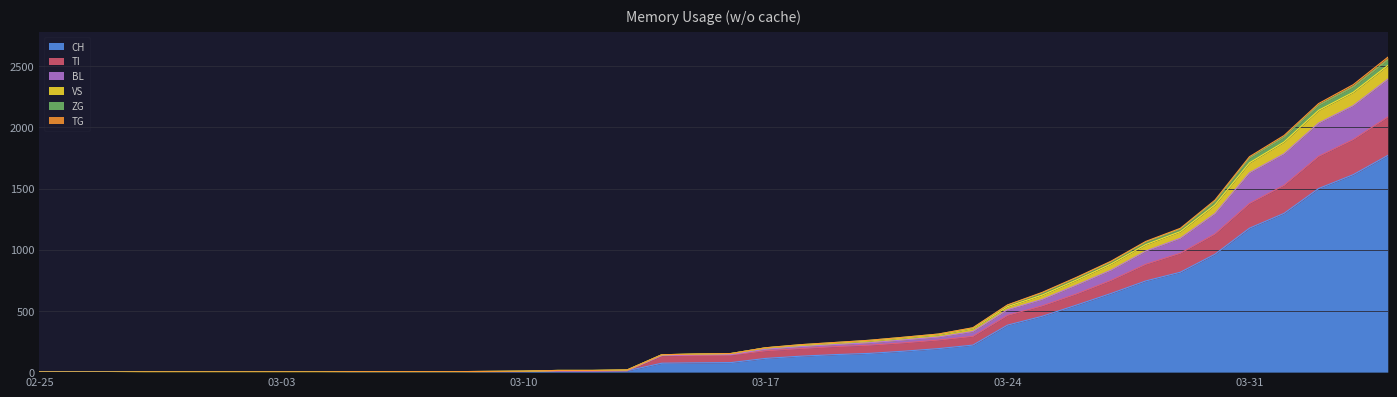

How many categories are shown in the chart?

40